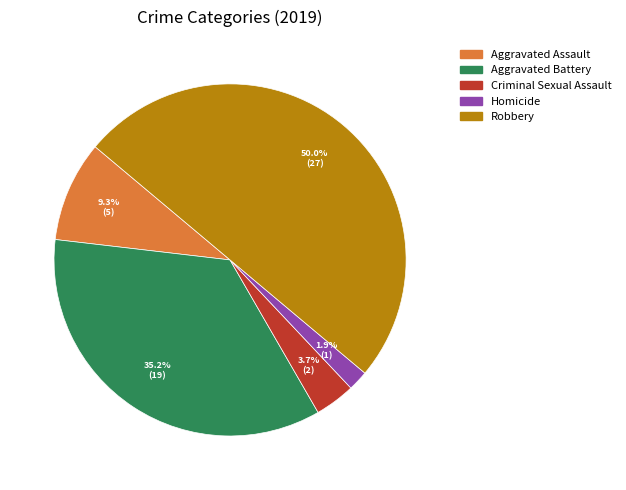

Is the sum of Homicide and Criminal Sexual Assault greater than half?

No